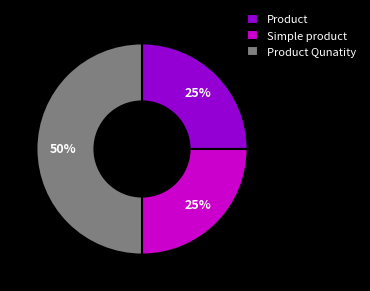

Which has a higher value, Product Qunatity or Simple product?

Product Qunatity